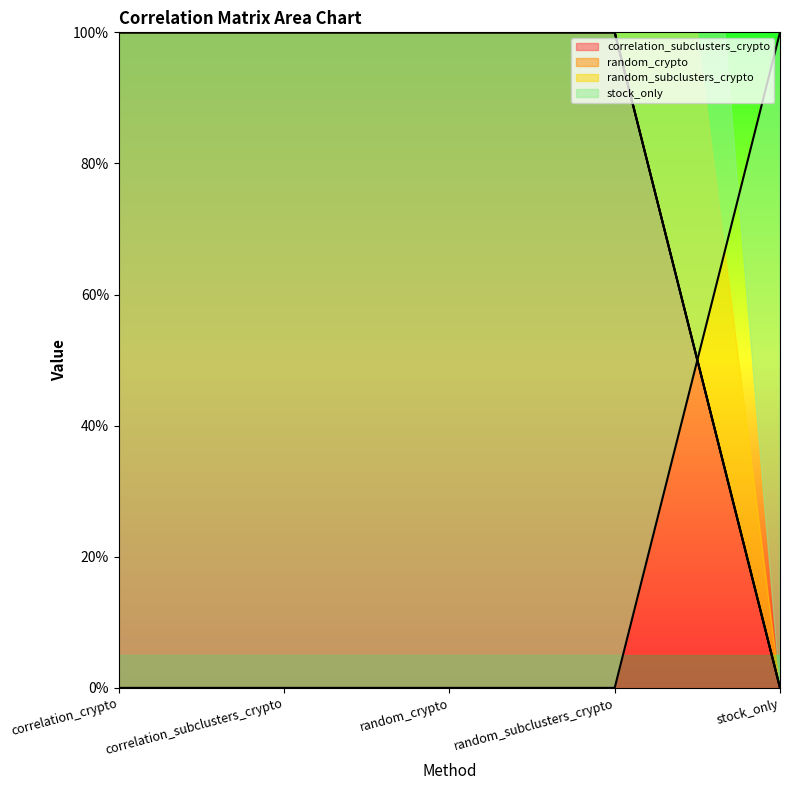

What is the difference between the second highest and minimum values in the random_crypto series?

1